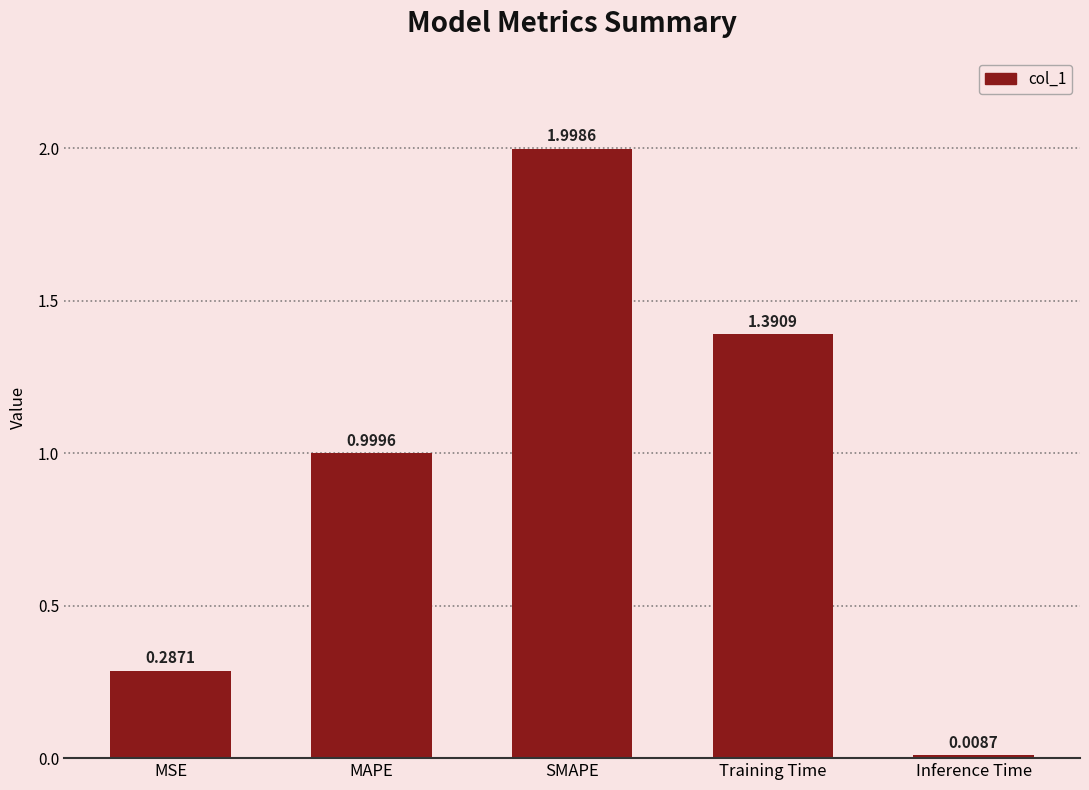

What is the maximum value shown in the chart?

2.0